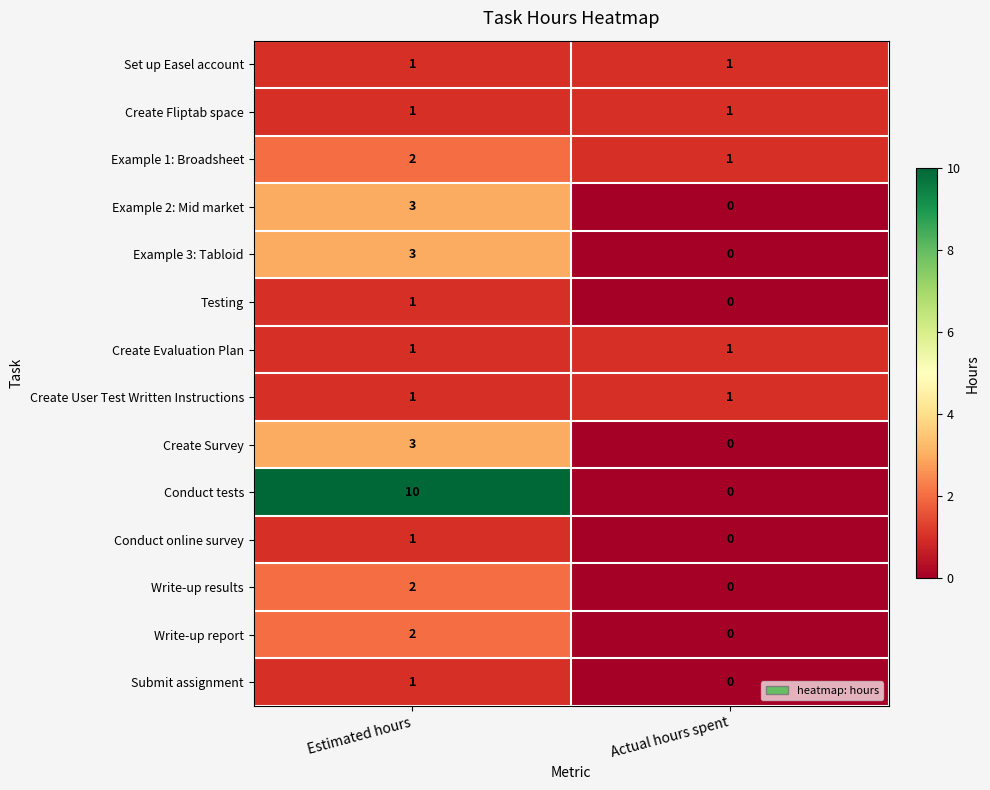

At which category is the sum across all series the highest?

Estimated hours